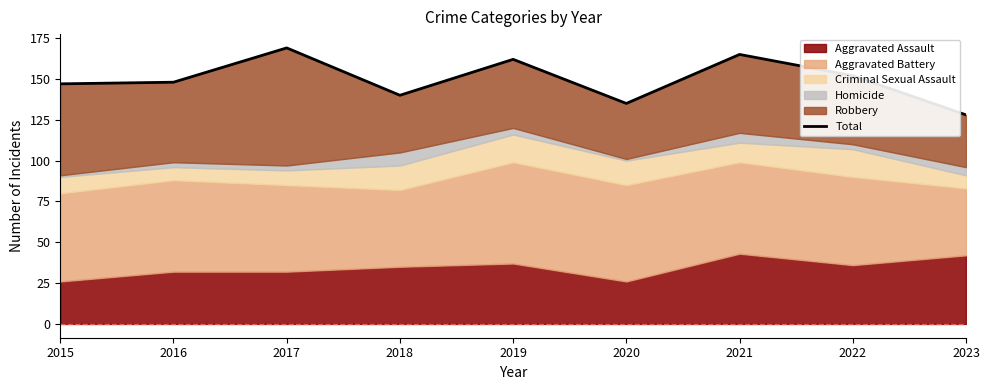

The chart shows a value of 169 at 2017. True or false?

True